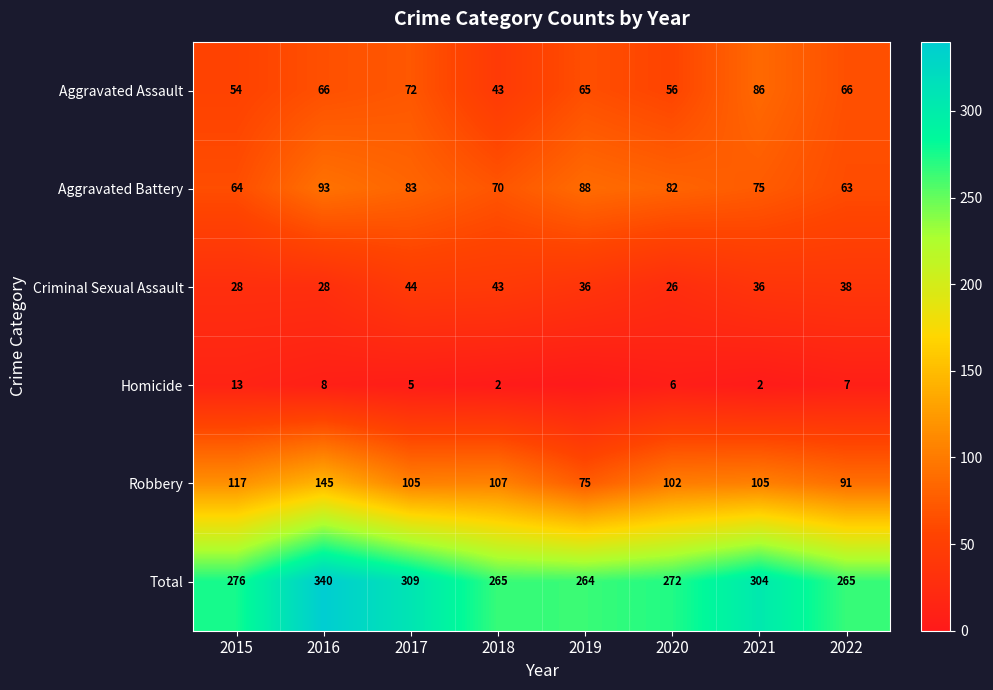

At which label does Robbery first exceed 105?

2015